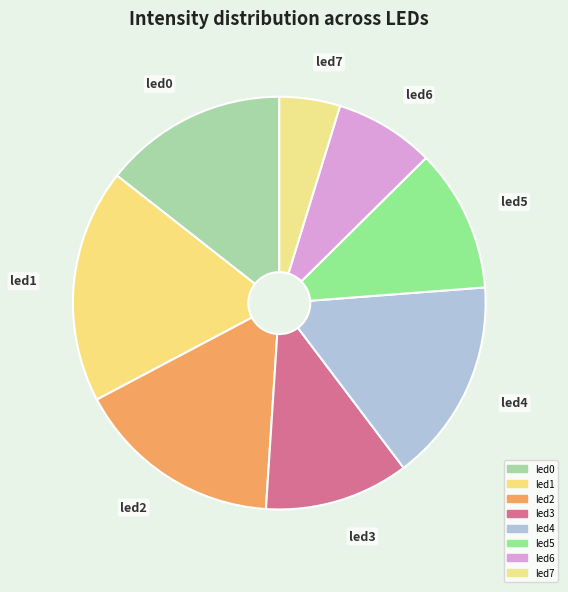

Which category has the biggest portion of the pie?

led1